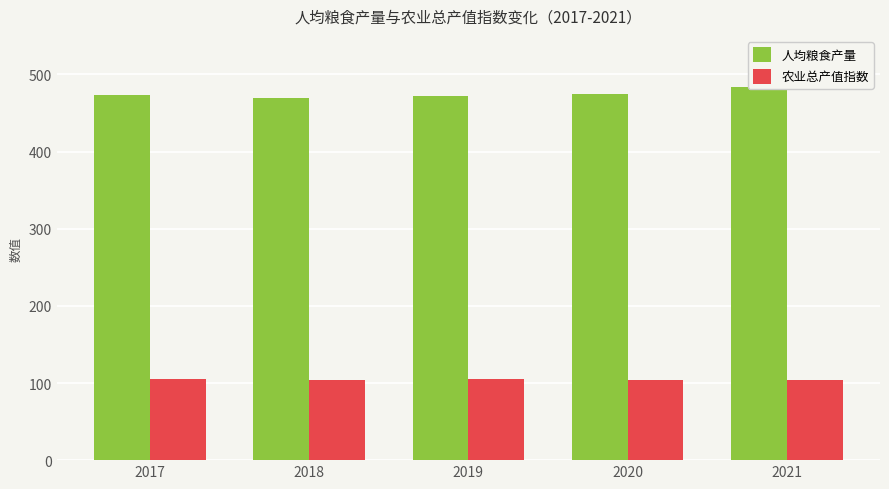

How many data points does each series have?

5